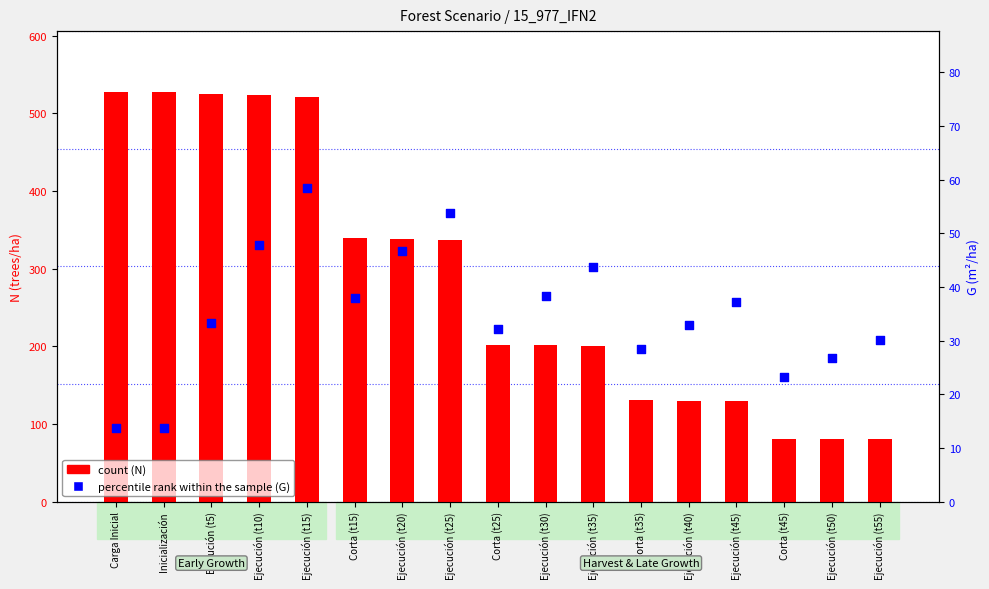

What are all the series names shown in the legend?

count (N), percentile rank within the sample (G)